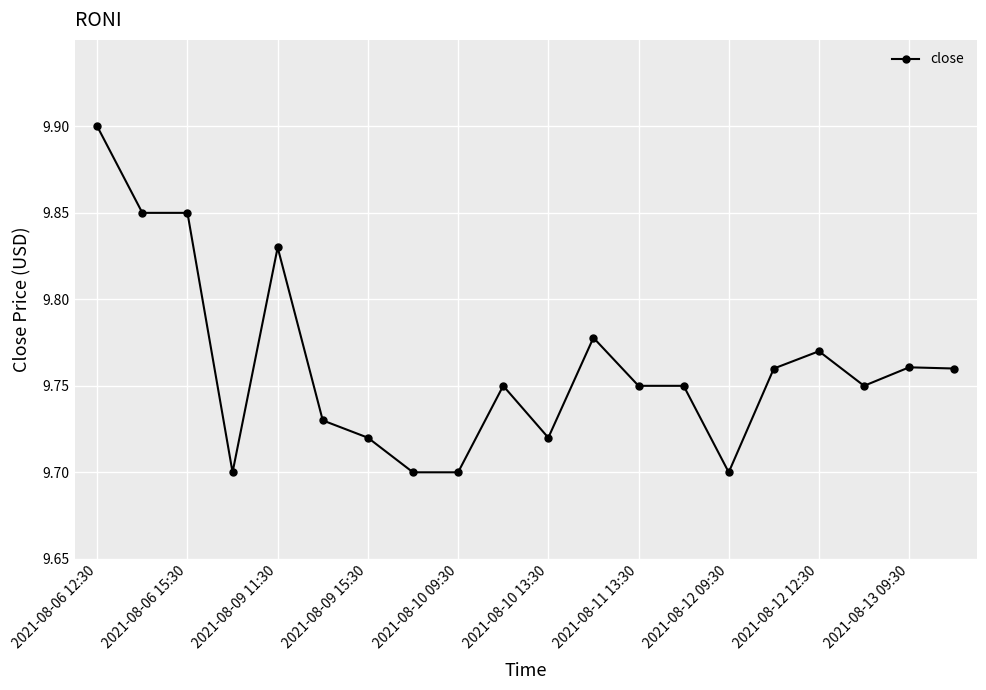

Count the values in the range 9 to 10.

20